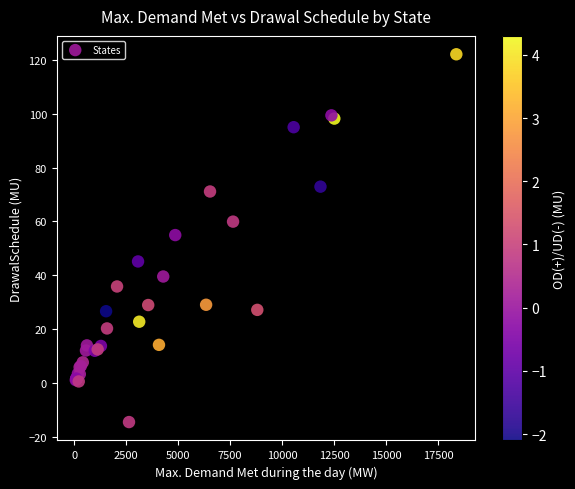

What Y value in the scatter plot is closest to 53?

54.9